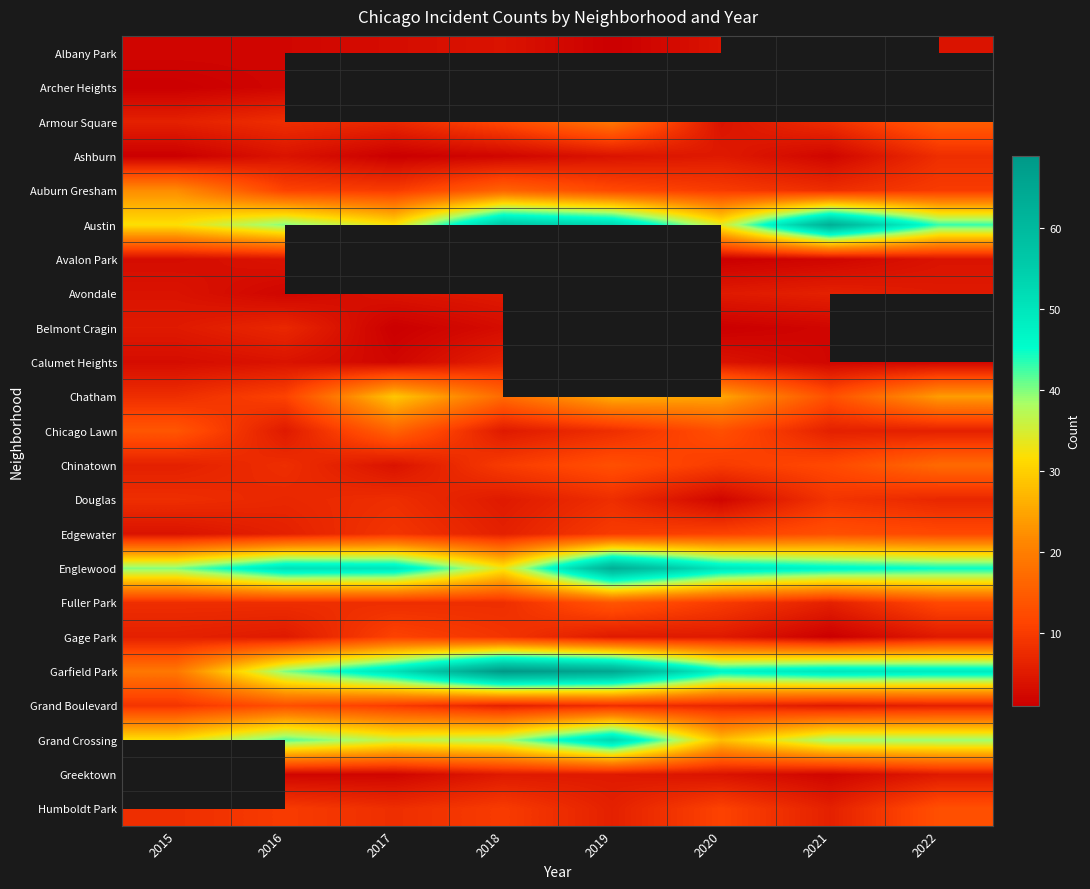

At which category does the chart reach its minimum across all series?

2019